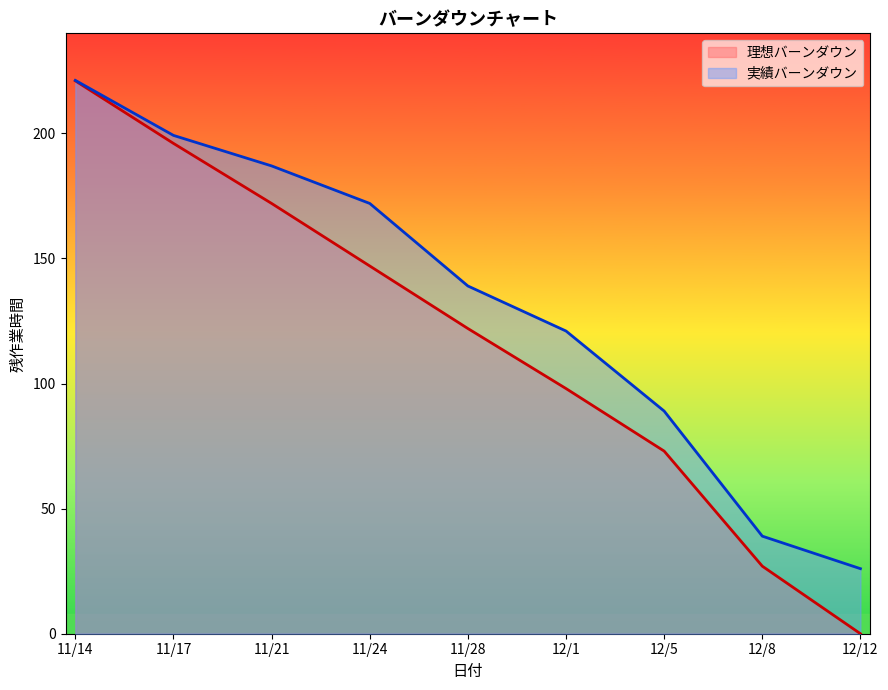

True or false: 理想バーンダウン has a value of -140.2 at 12/12.

False